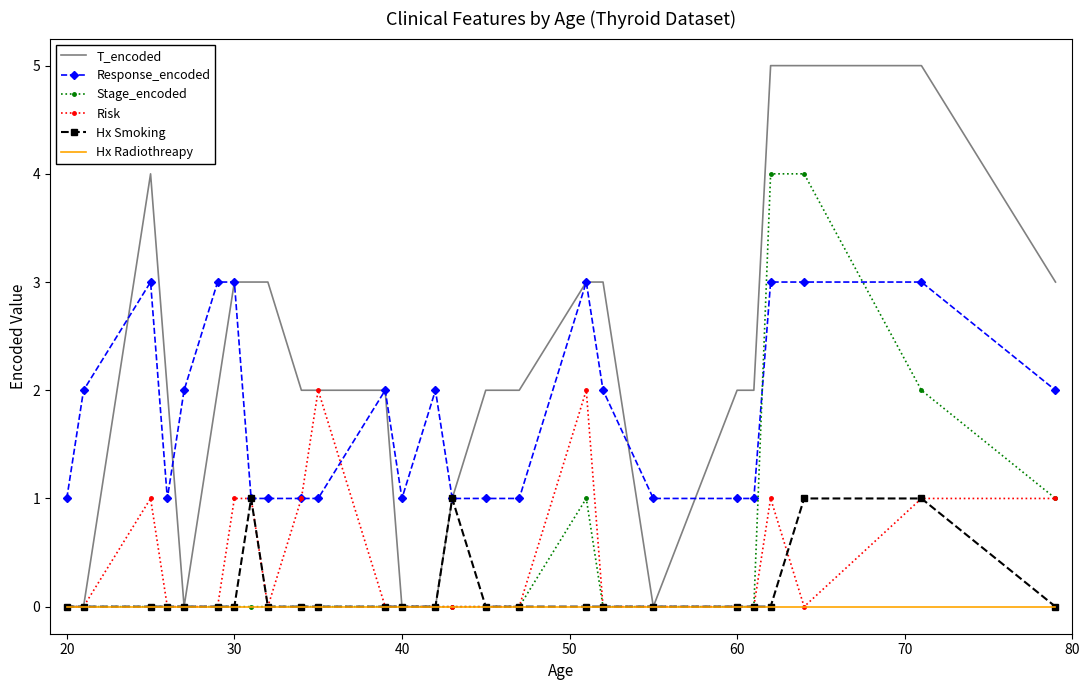

List the series in order of their peak value, lowest first.

Hx Radiothreapy, Hx Smoking, Risk, Response_encoded, Stage_encoded, T_encoded